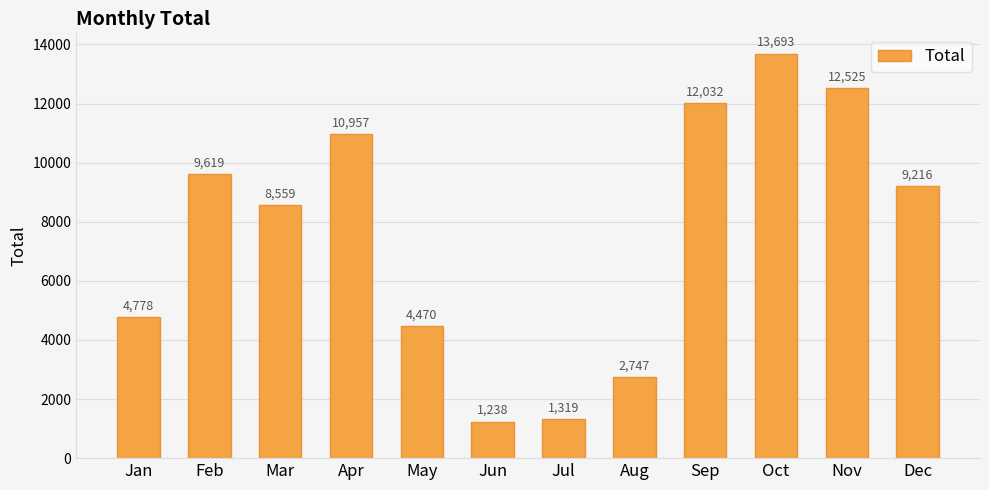

Read the value at Mar.

8559